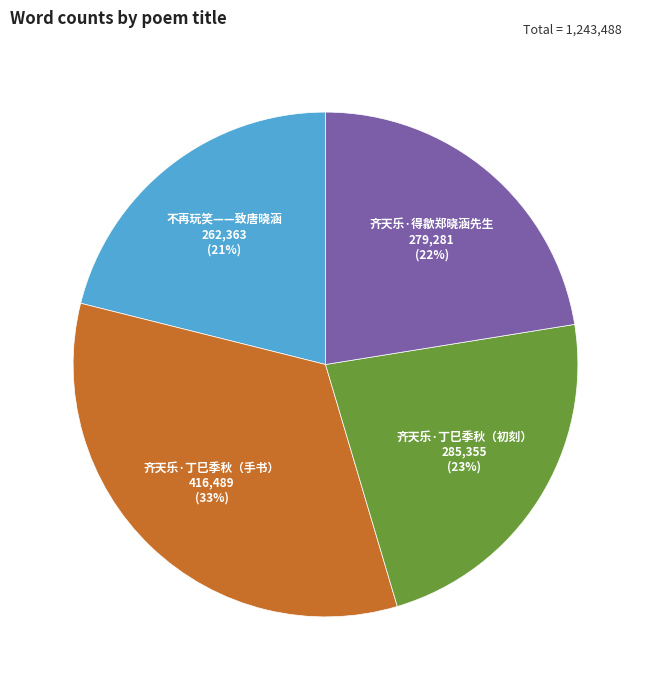

Is it true that 不再玩笑——致唐晓涵 is 21% of the pie?

True